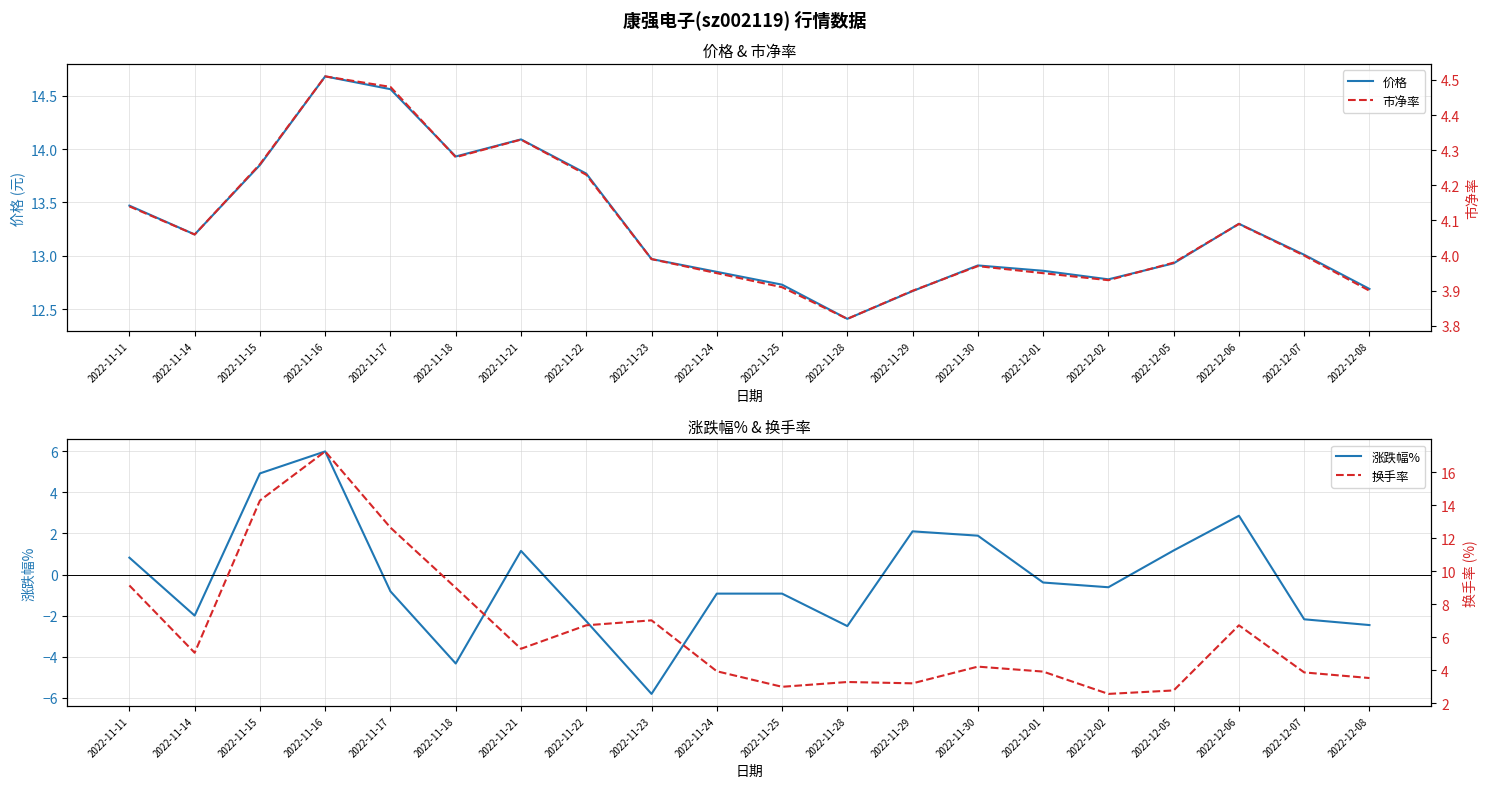

How many lines are shown in the chart?

4